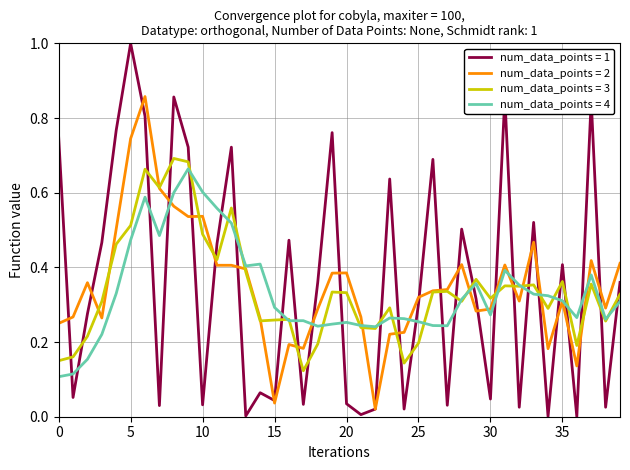

Which series has the widest spread of values?

num_data_points = 1